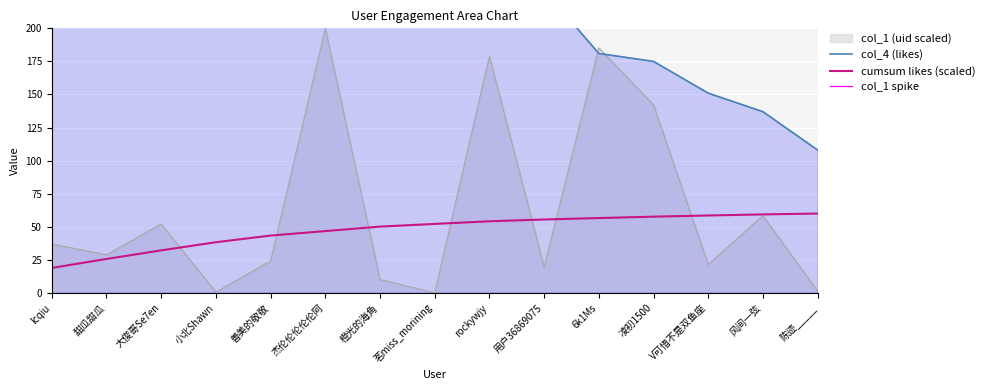

Which series has the largest total across all categories?

col_1 spike